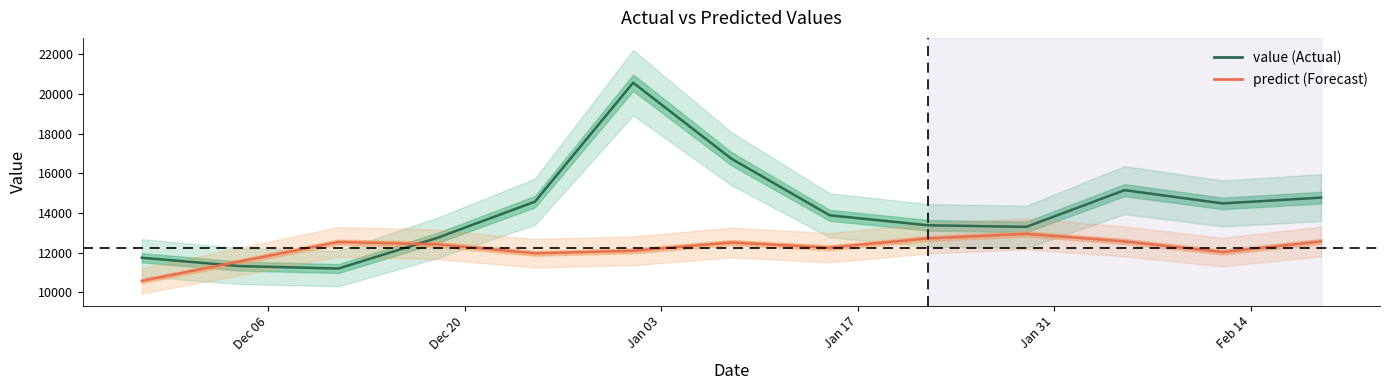

True or false: value has more than 1 points higher than both neighbors.

True